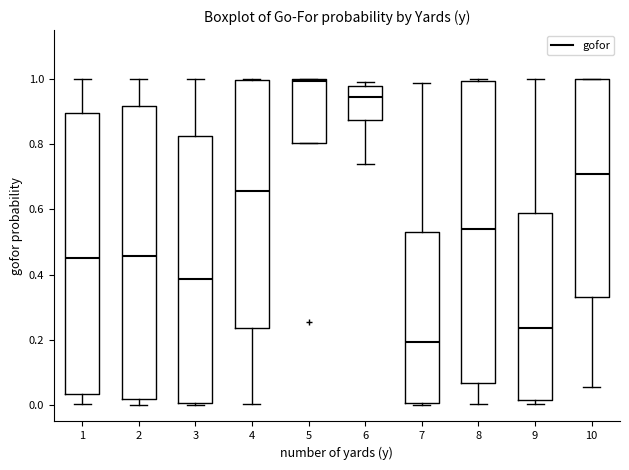

Where is the upper edge of the box at x = 5 on the y-axis? The values are not printed on the chart, so give them approximately, as read against the axis.

1.00